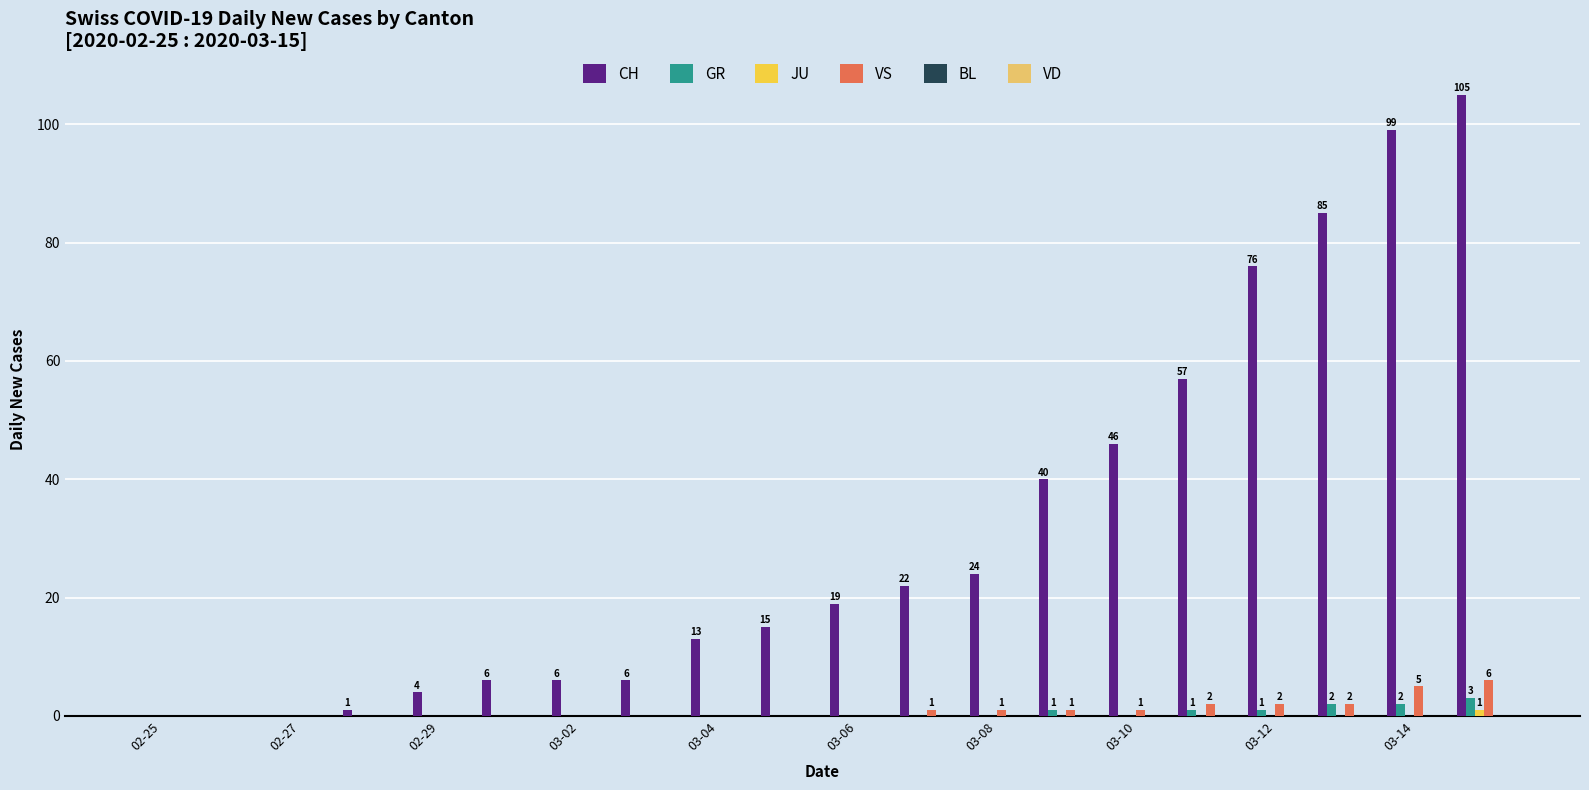

How many data points does each series have?

20